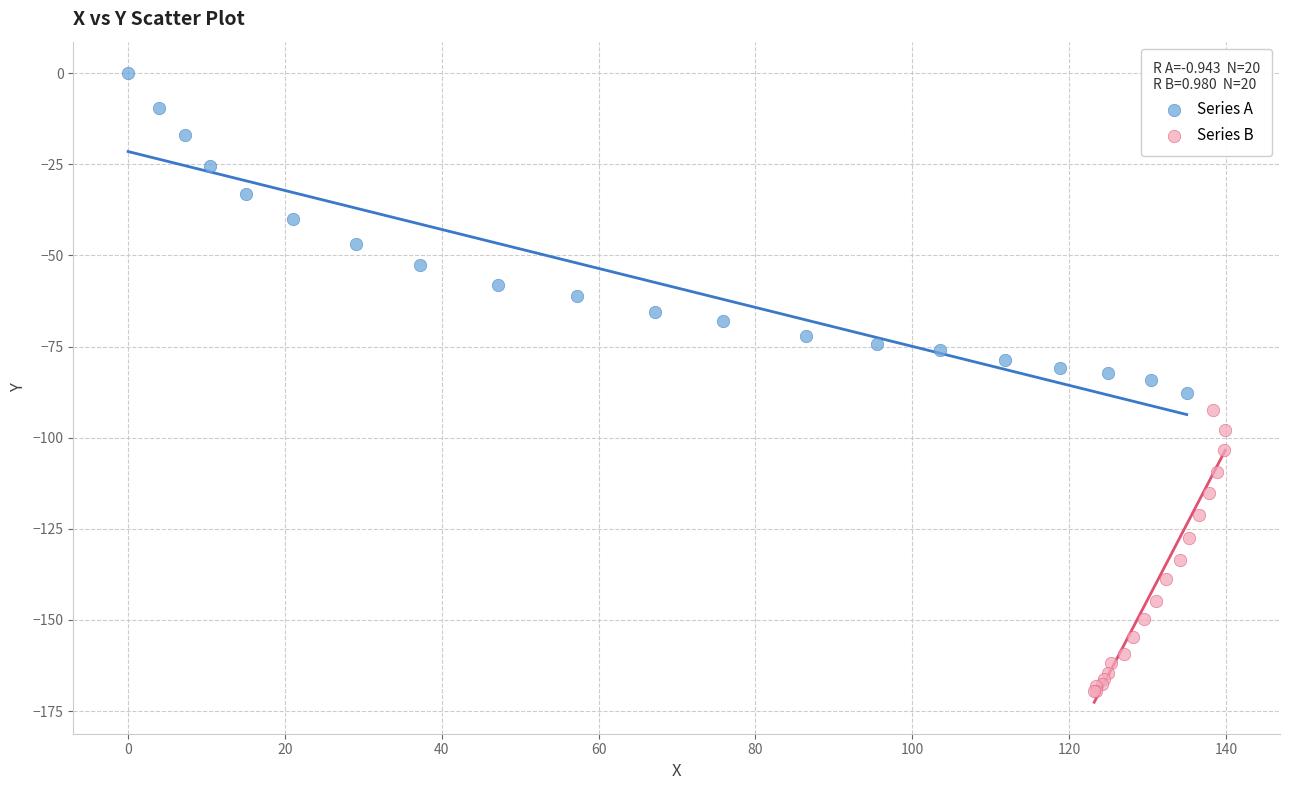

Which series reaches the minimum Y coordinate?

Series B